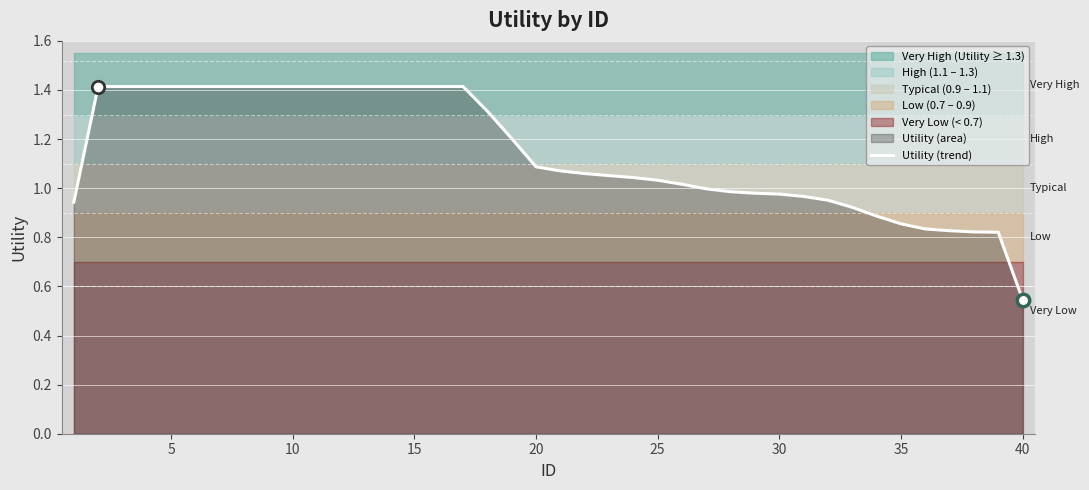

At which label does Utility (trend) reach its minimum?

40